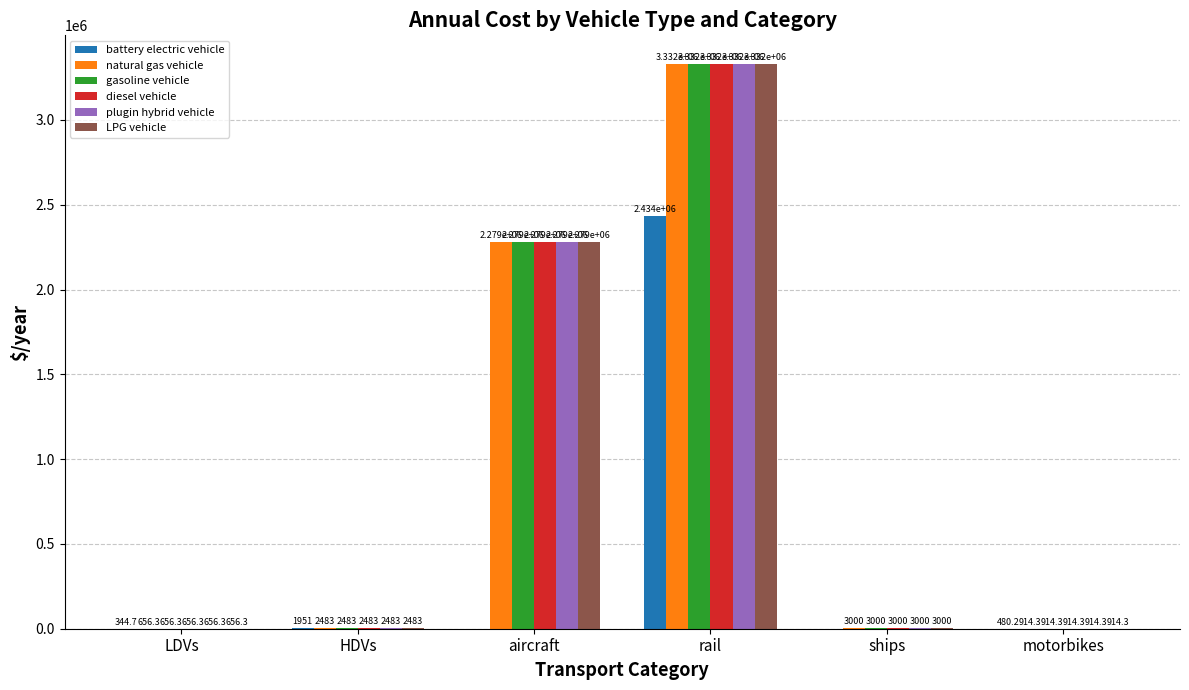

What is the sum of the plugin hybrid vehicle values at ships and LDVs?

3656.3